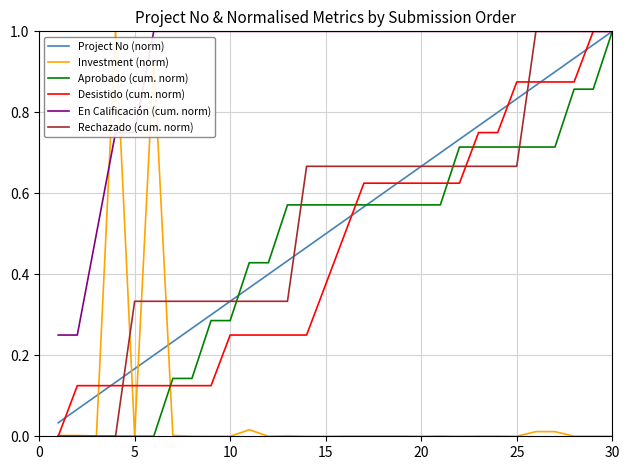

Which series has the largest total across all categories?

En Calificación (cum. norm)